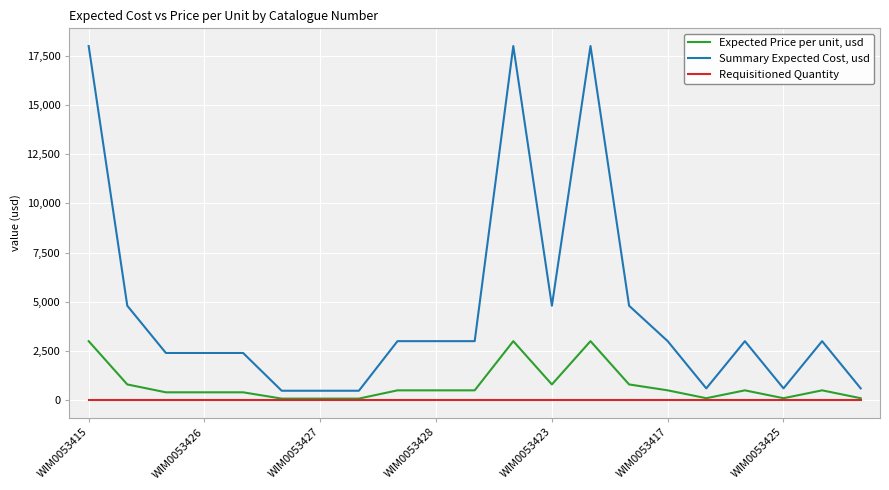

Count the number of categories in the chart.

21